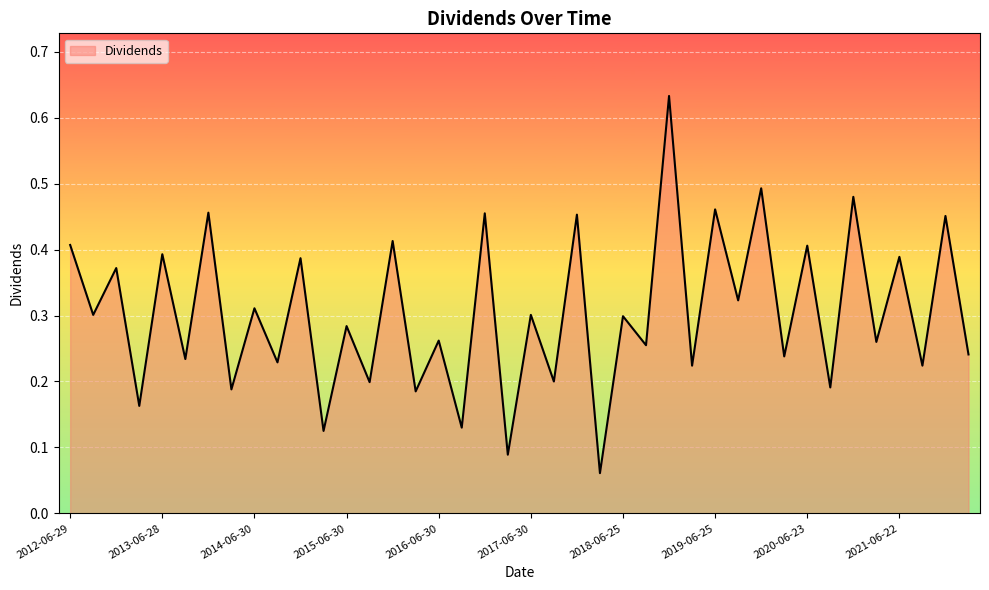

True or false: the data has more than 1 interior local peaks.

True